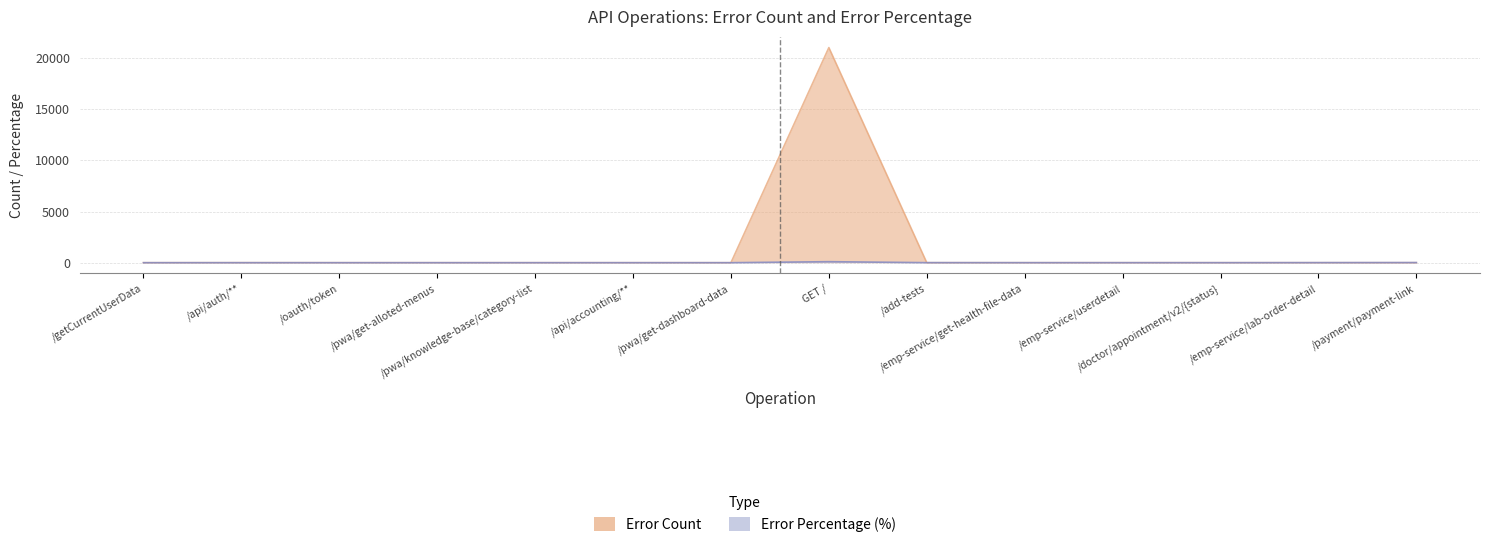

Which series changed the most between /pwa/knowledge-base/category-list and /emp-service/lab-order-detail?

percentage